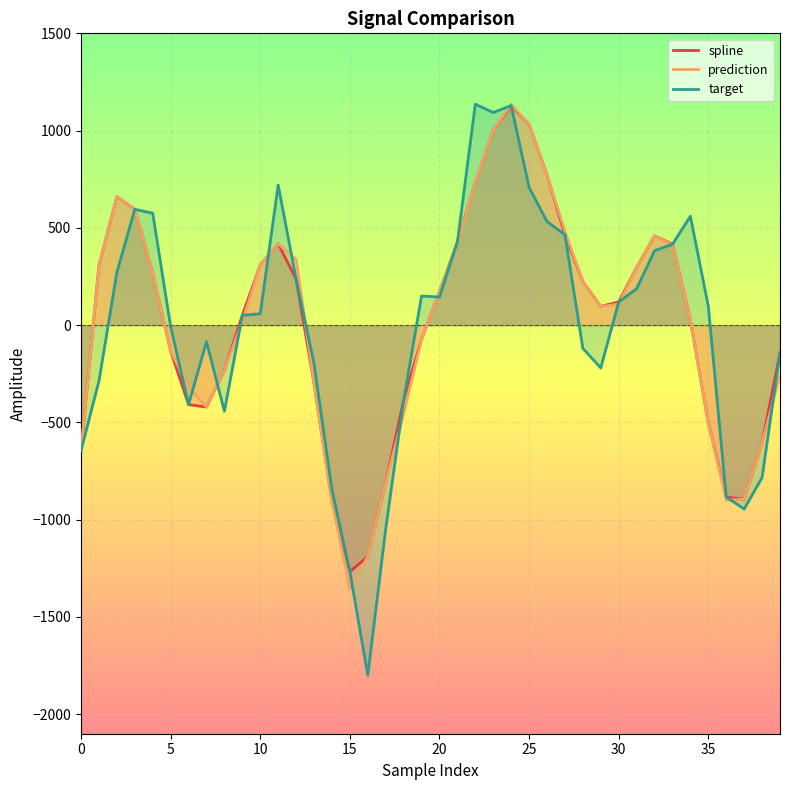

At which label does spline reach its minimum?

15